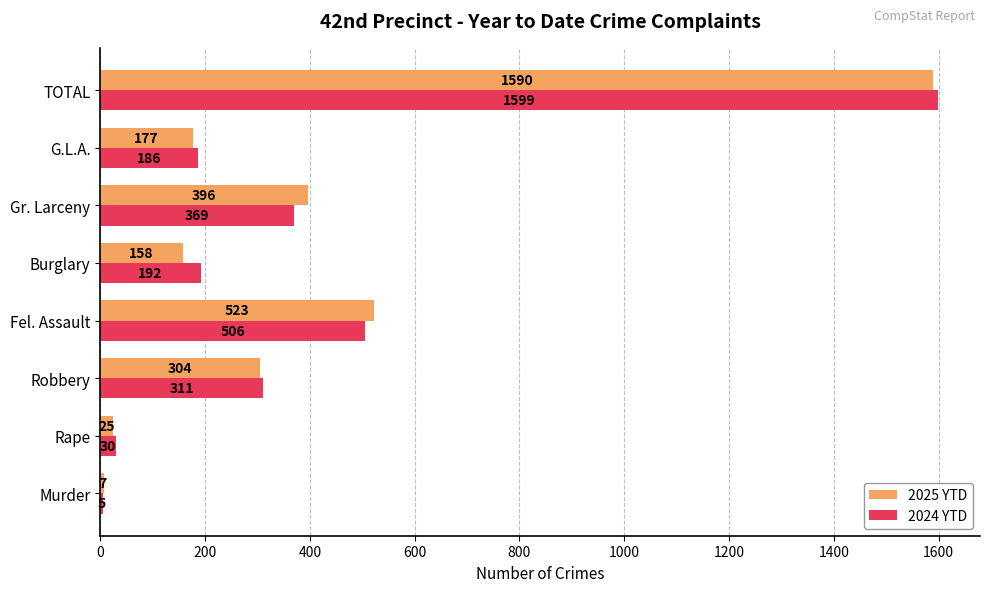

What are all the series names shown in the legend?

2025 YTD, 2024 YTD